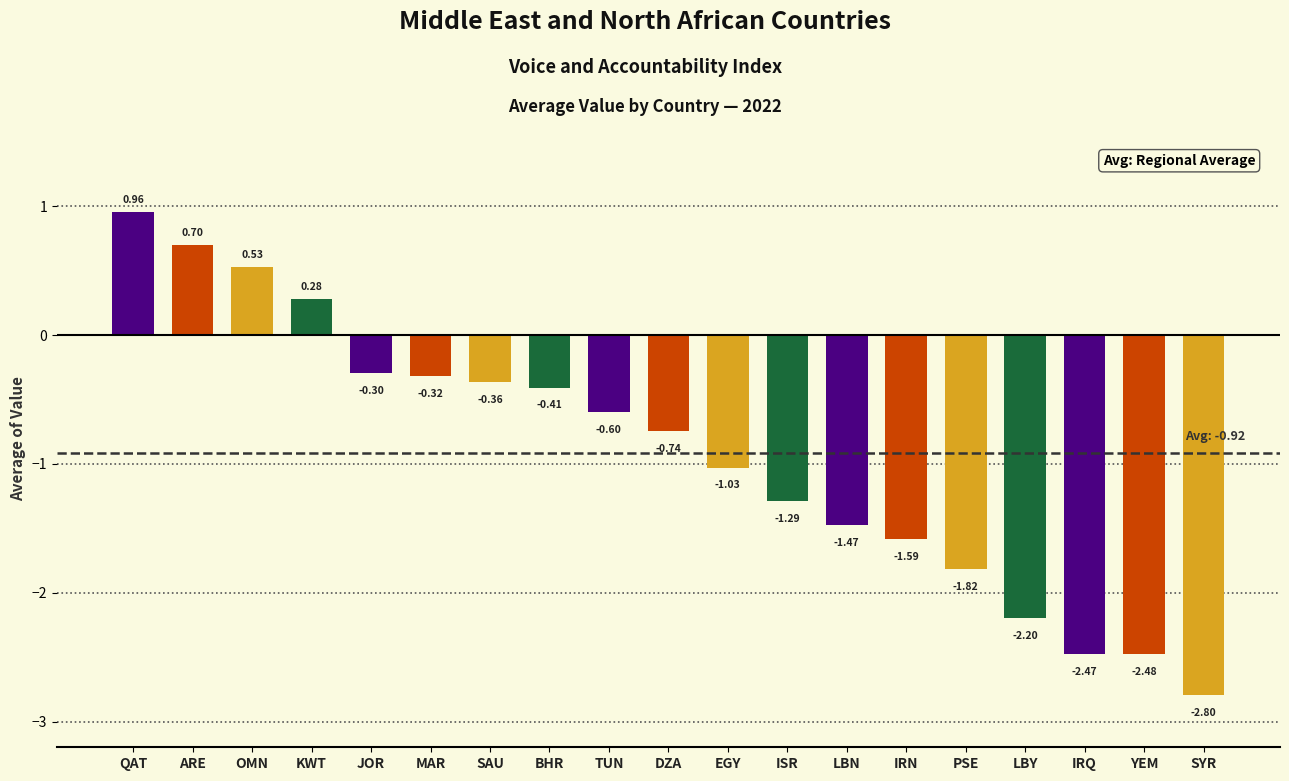

Which category has the highest value across all series?

QAT